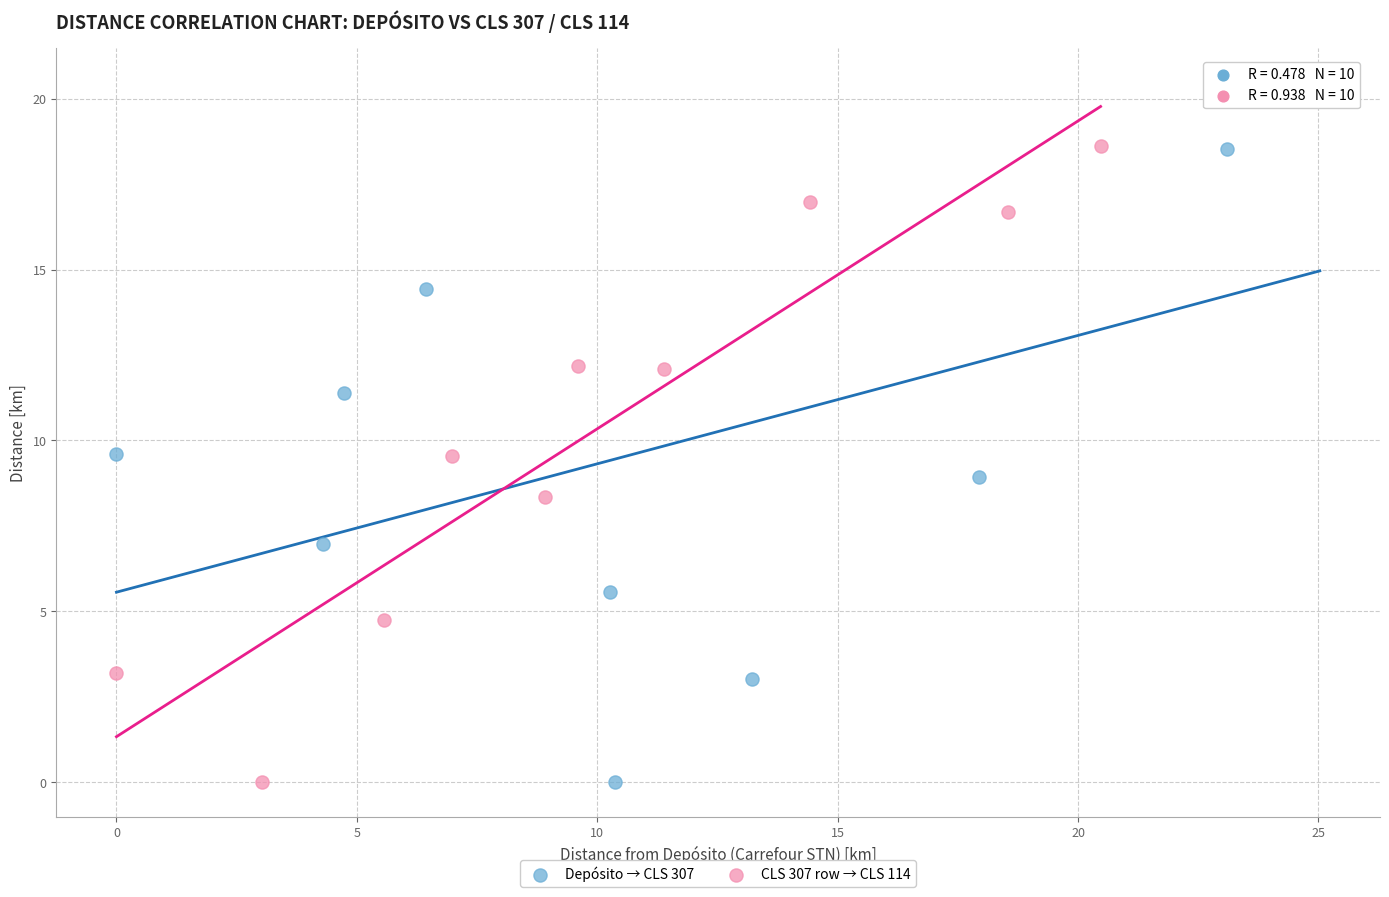

Which series has the widest spread of Y values?

Depósito → CLS 307